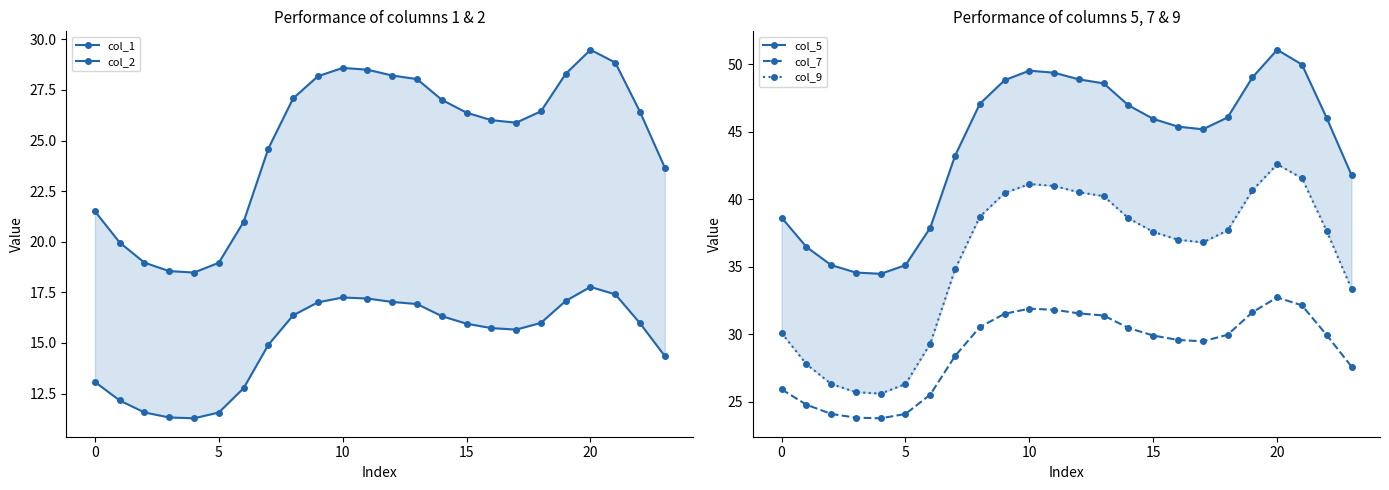

What value does the col_7 series have at 5?

24.1